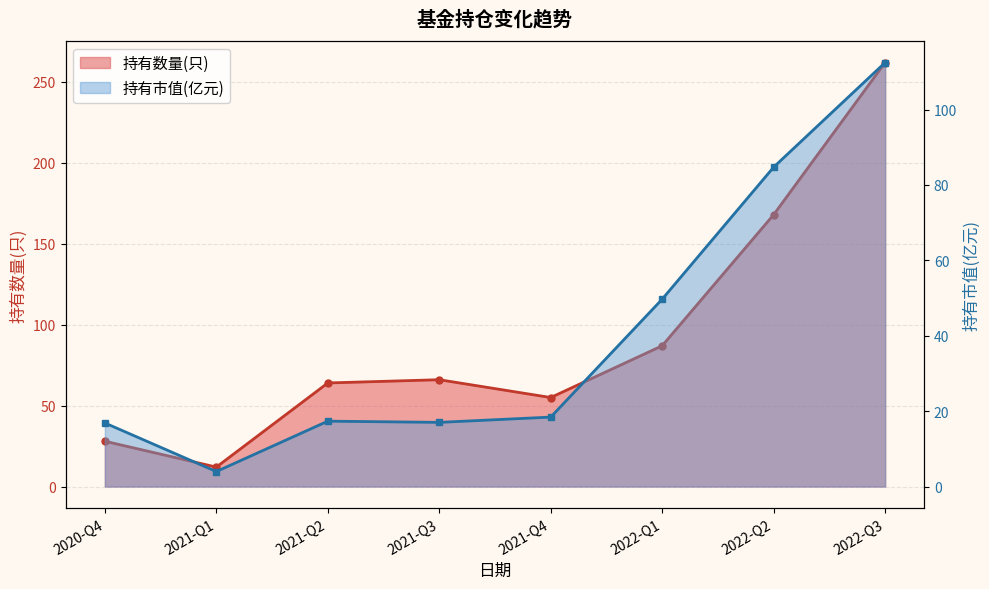

In 持有市值(亿元), how many points are lower than both neighbors (excluding endpoints)?

2